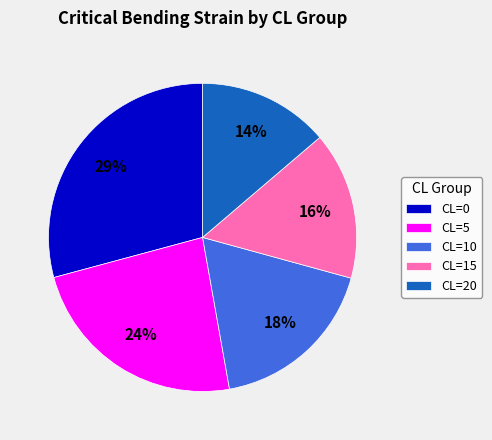

Combined, do CL=15 and CL=5 account for over 50%?

No